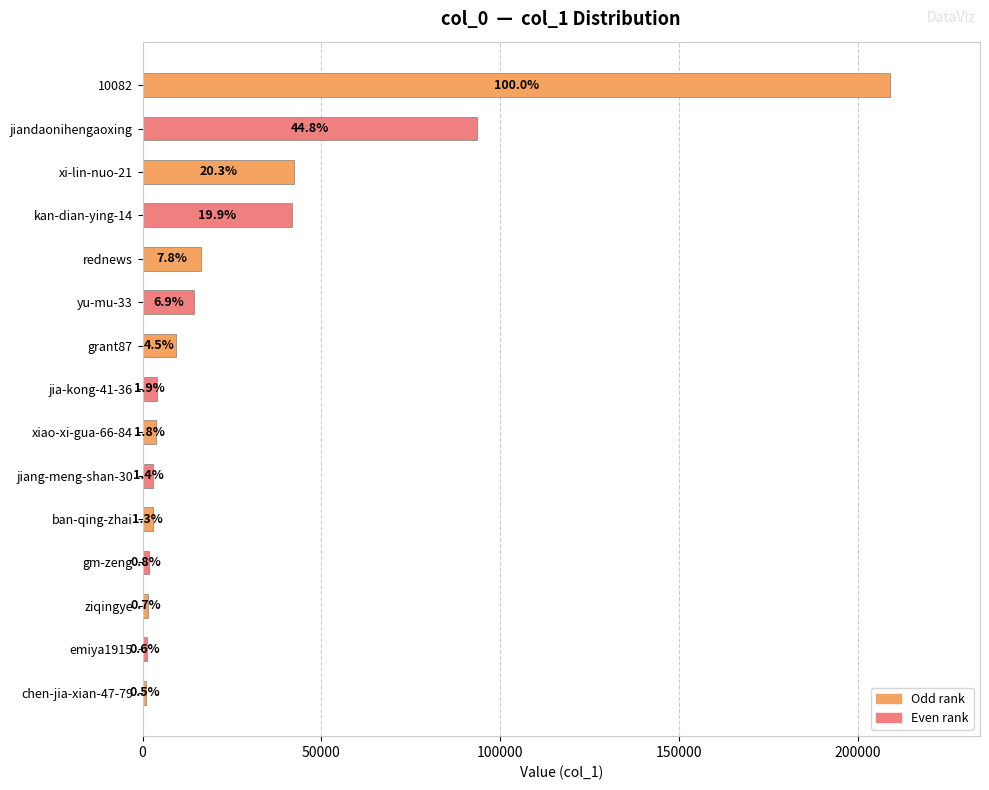

How many bars are there in total?

15